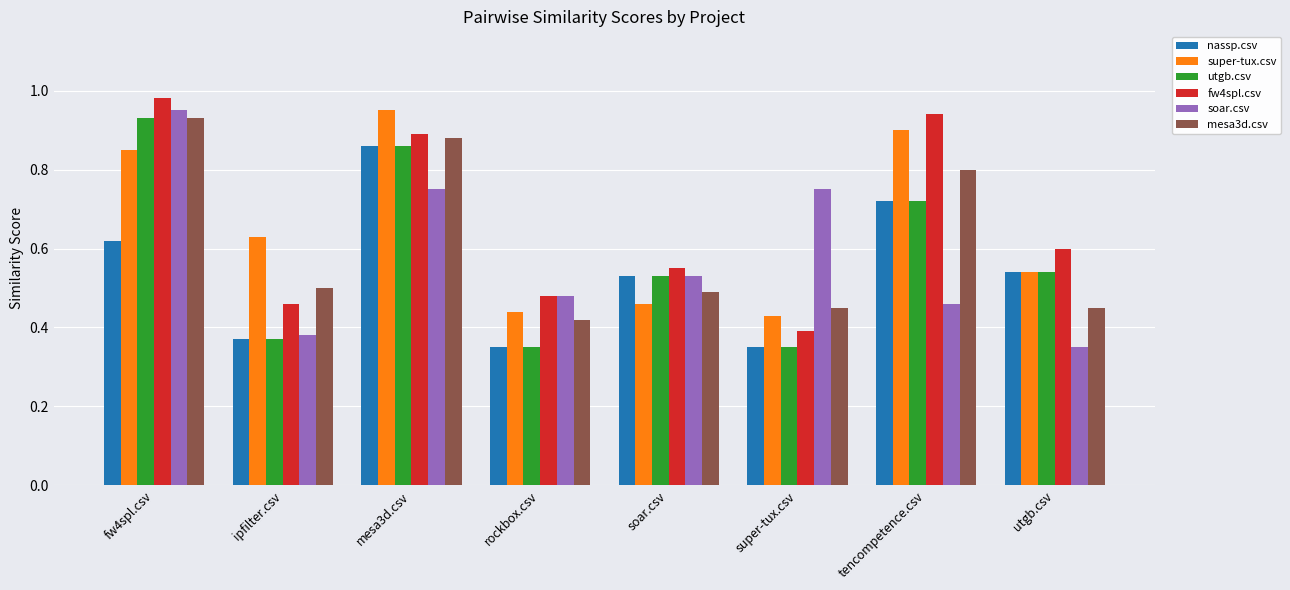

True or false: super-tux.csv has a value of 0.9 at tencompetence.csv.

True